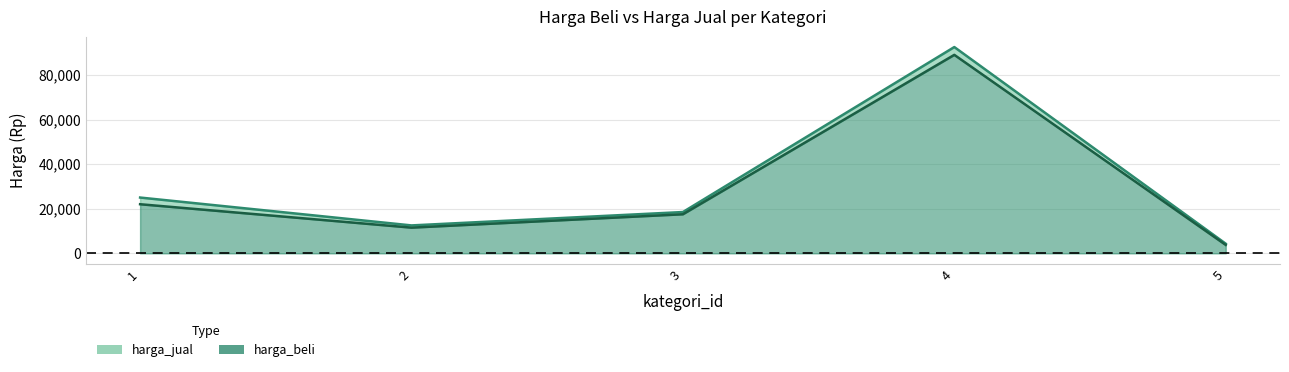

What is the maximum value shown in the chart?

92500